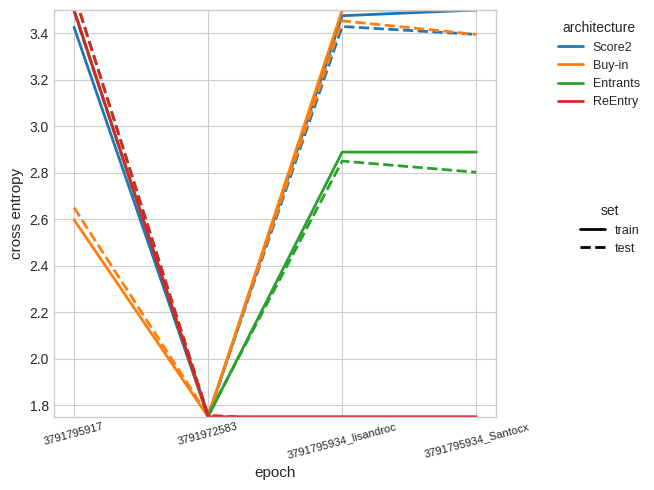

True or false: Buy-in and Score2 intersect in this chart.

False